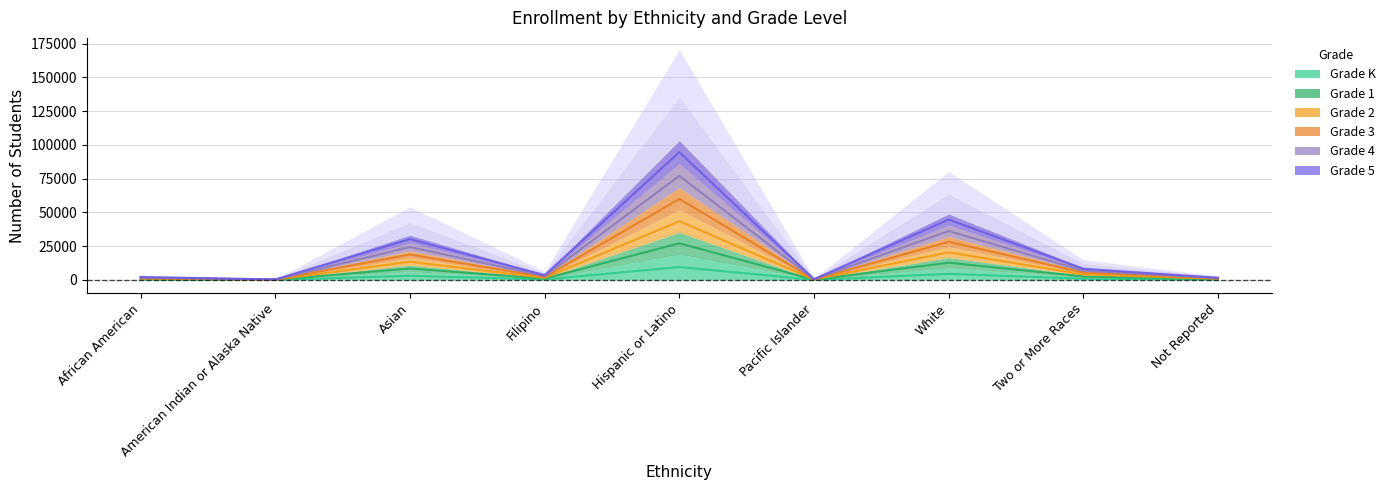

How many lines are shown in the chart?

6